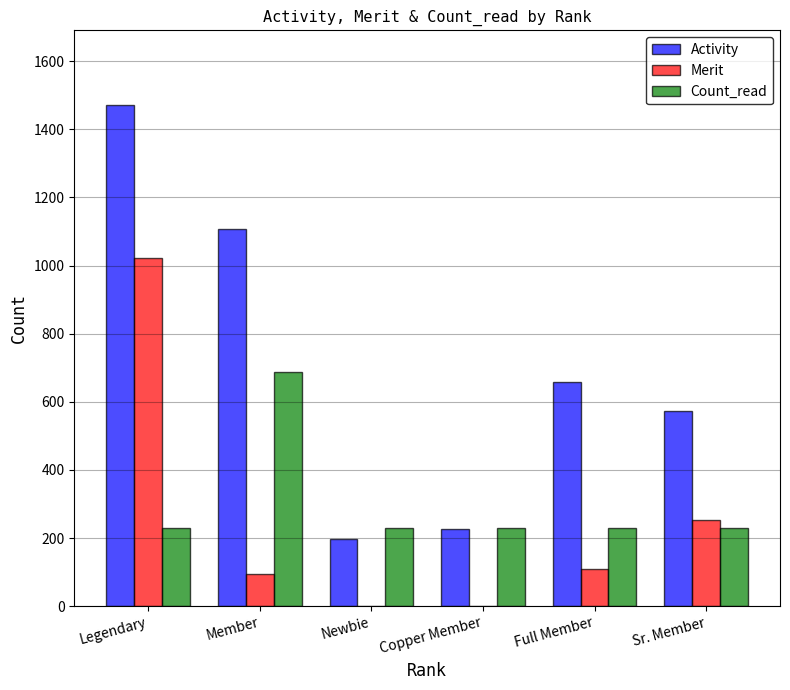

What is the average value of the Count_read series?

305